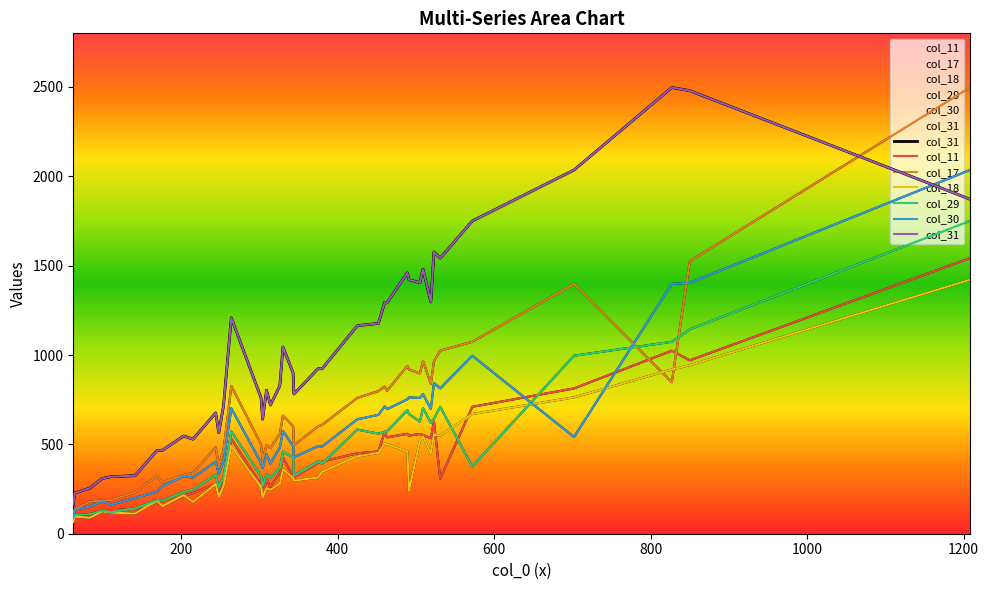

True or false: col_30 and col_11 intersect in this chart.

True